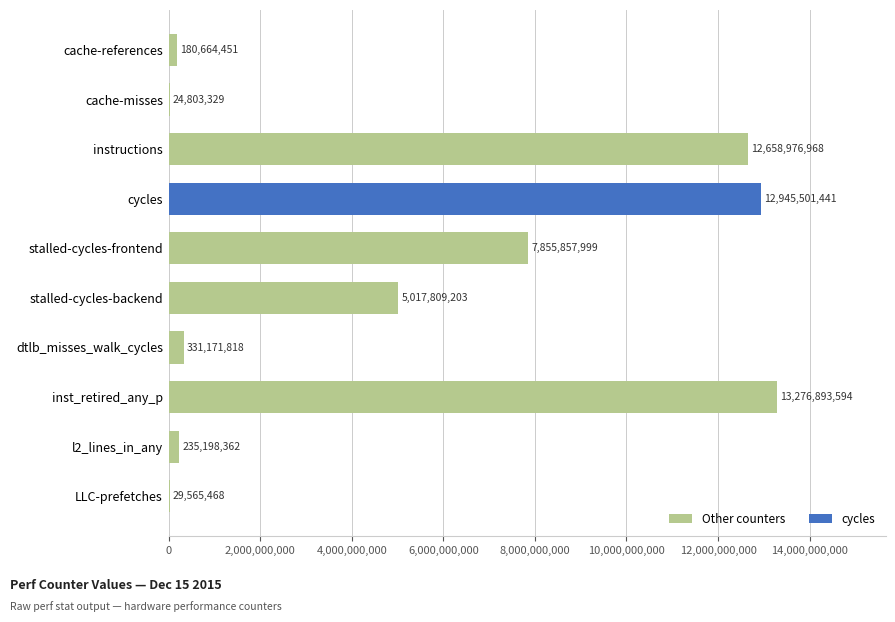

Approximately how many times larger is the value at dtlb_misses_walk_cycles compared to l2_lines_in_any?

1.4